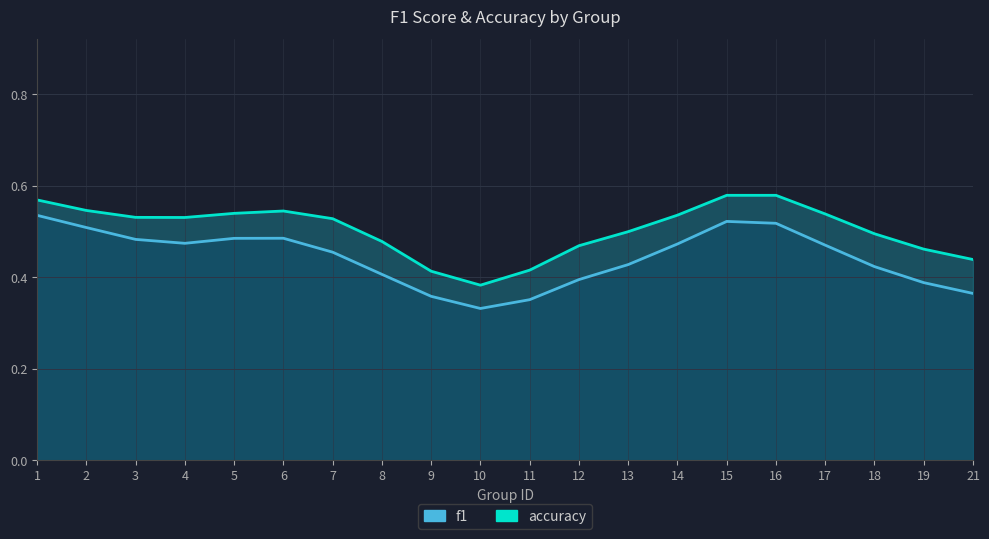

Where is accuracy nearest to the value 0?

10